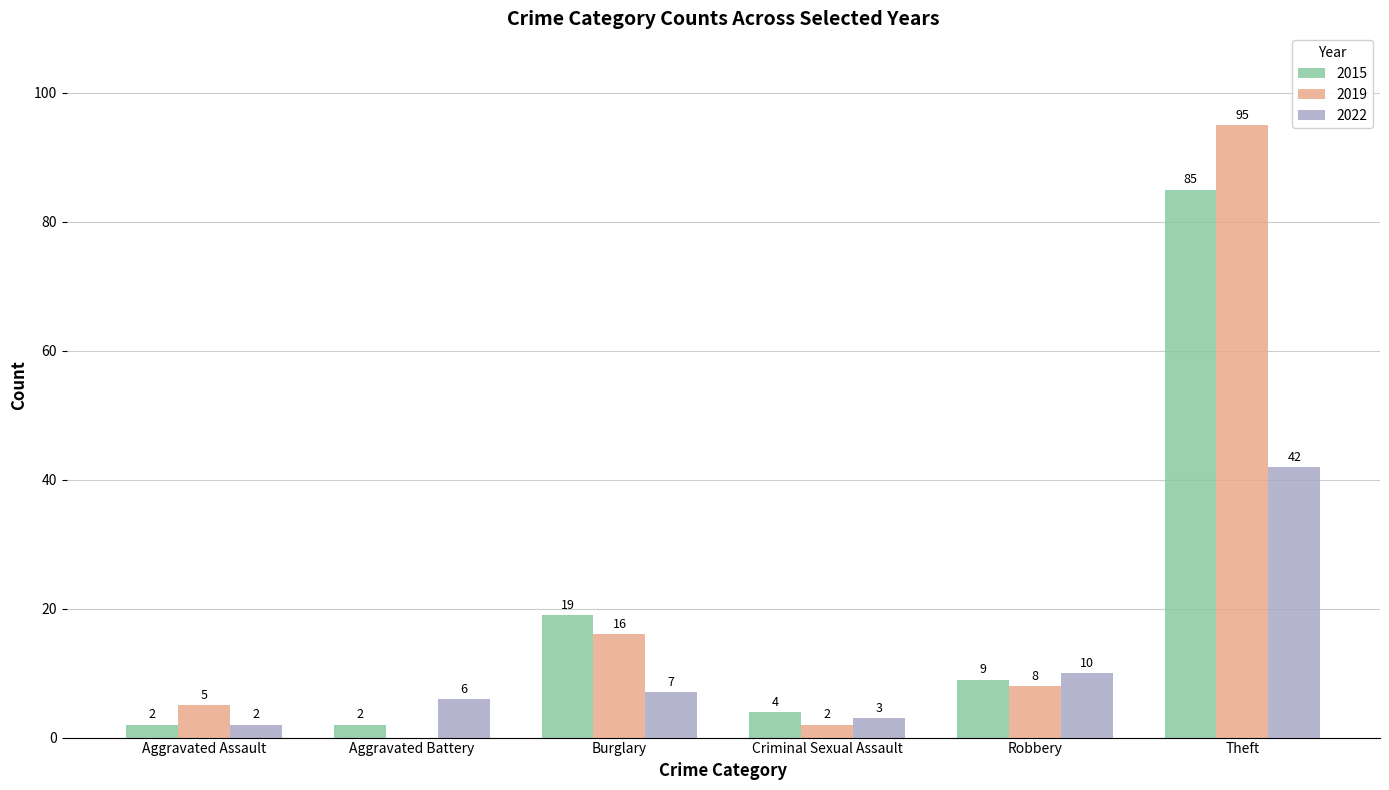

Which series has the widest spread of values?

2019